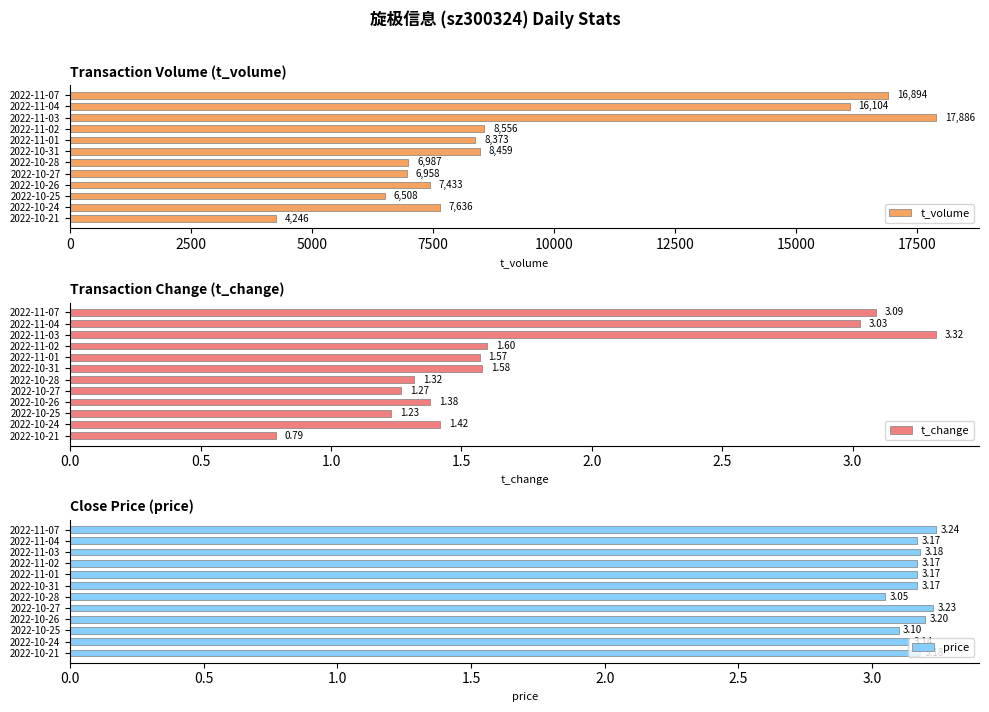

What is the difference between the t_volume values at 2022-10-27 and 2022-10-26?

475